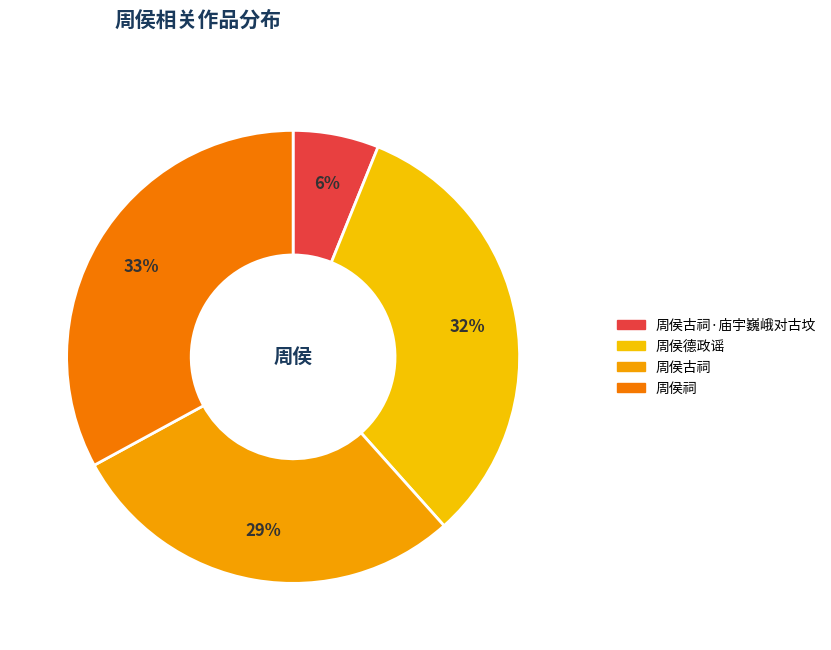

Which category has the biggest portion of the pie?

周侯祠